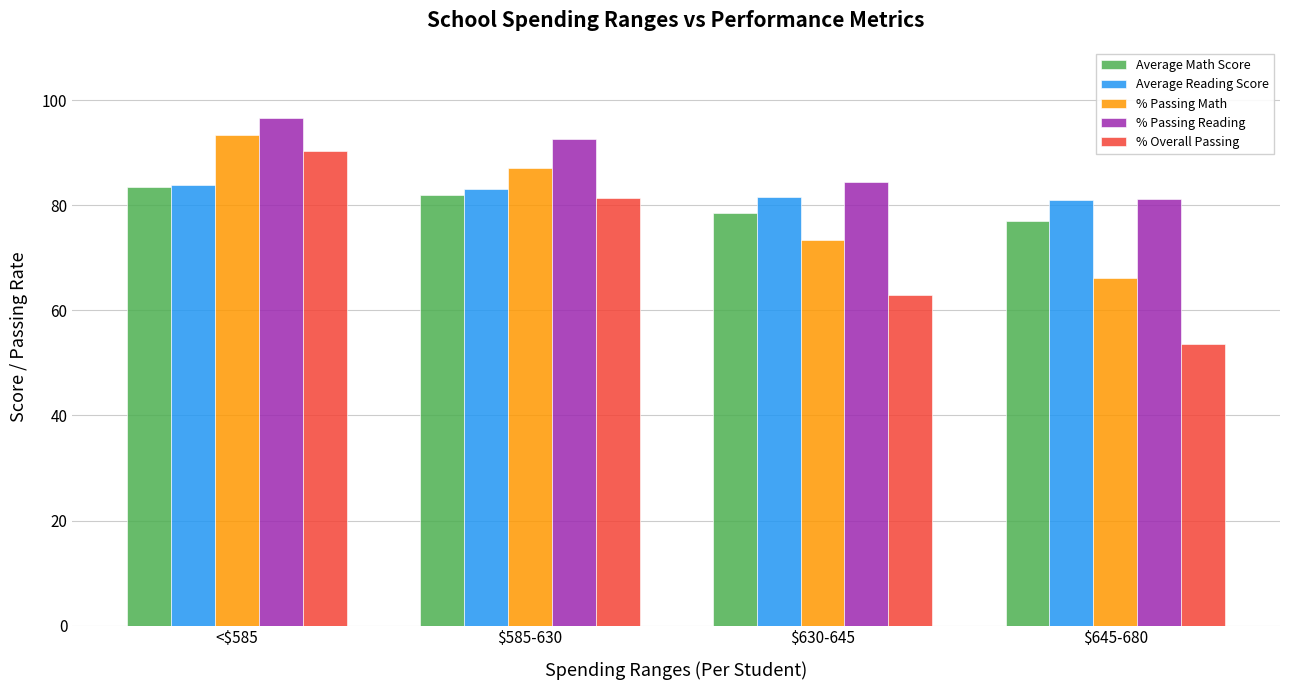

What is the spread (max minus min) of values at <$585?

13.2